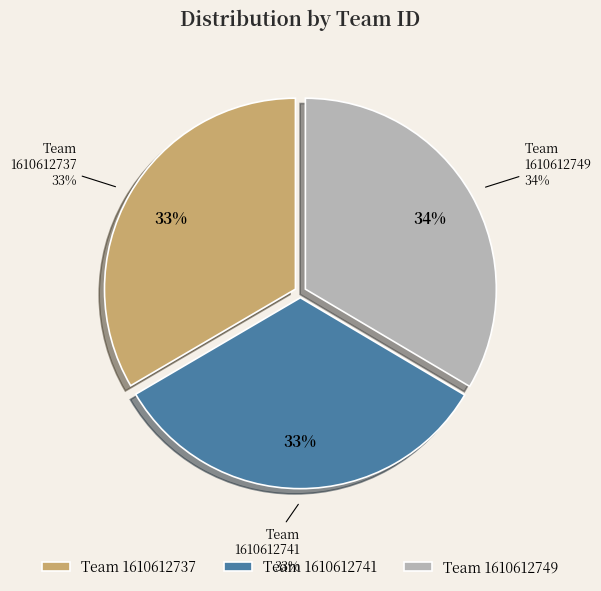

Between 1610612741 and 1610612737, which is larger?

1610612737